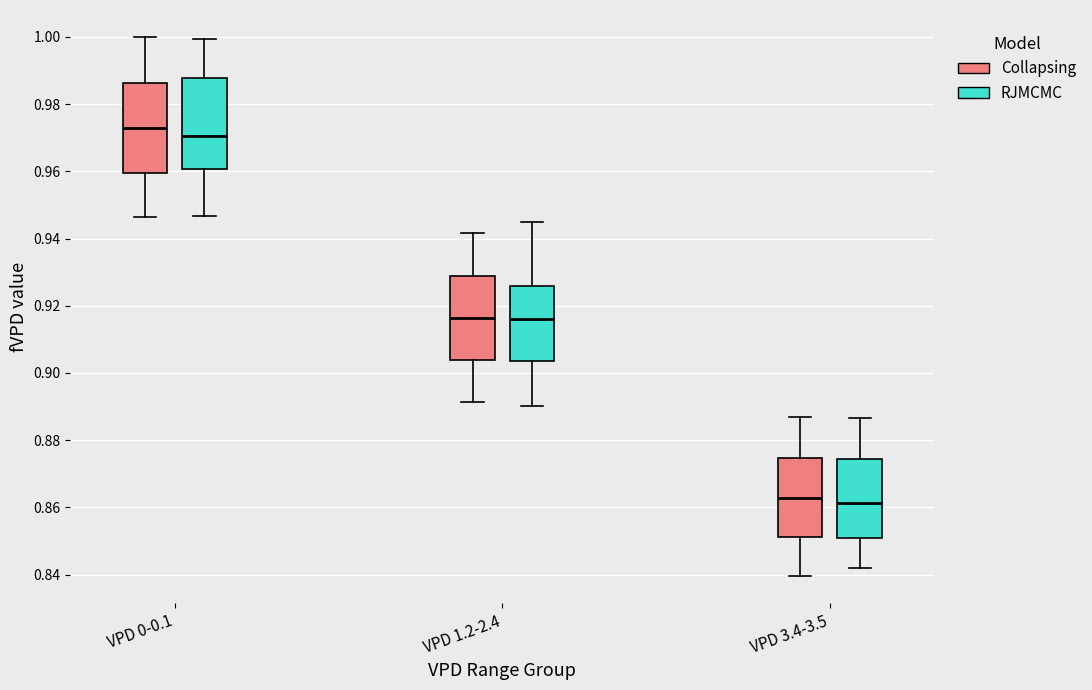

Reading left to right, read every box against the y-axis: the position of its median line, the range the box covers, and the ends of its whiskers. The values are not printed on the chart, so give them approximately, as read against the axis.

VPD 0-0.1 (Collapsing): median 0.972, box 0.960 to 0.986, whiskers 0.946 to 1.000
VPD 0-0.1 (RJMCMC): median 0.970, box 0.960 to 0.988, whiskers 0.946 to 1.000
VPD 1.2-2.4 (Collapsing): median 0.916, box 0.904 to 0.928, whiskers 0.892 to 0.942
VPD 1.2-2.4 (RJMCMC): median 0.916, box 0.904 to 0.926, whiskers 0.890 to 0.944
VPD 3.4-3.5 (Collapsing): median 0.862, box 0.852 to 0.874, whiskers 0.840 to 0.886
VPD 3.4-3.5 (RJMCMC): median 0.862, box 0.850 to 0.874, whiskers 0.842 to 0.886